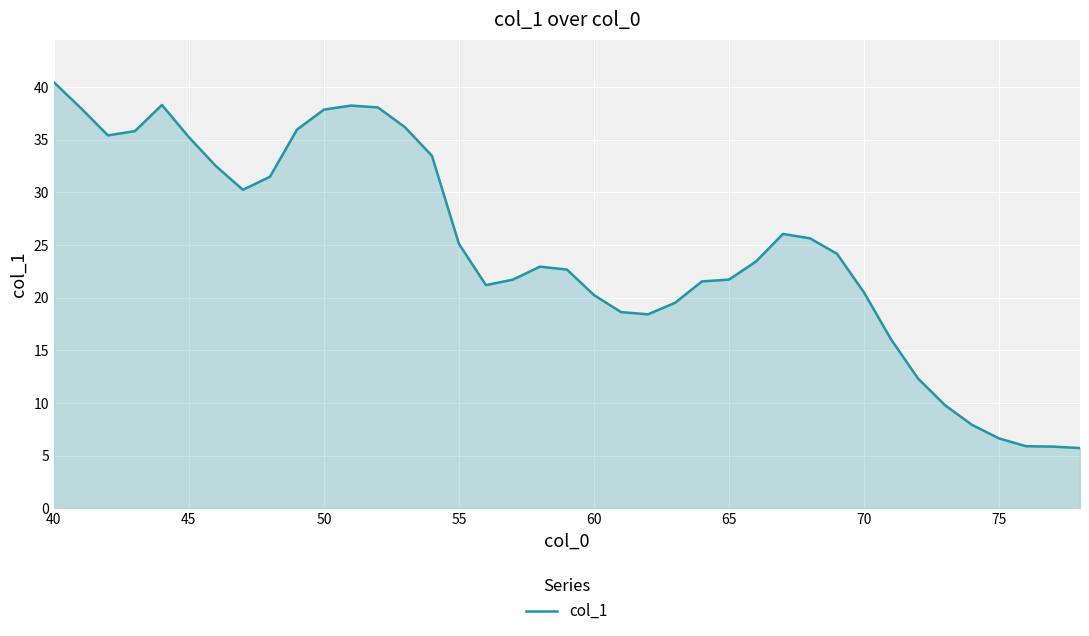

What is the maximum value shown in the chart?

40.4